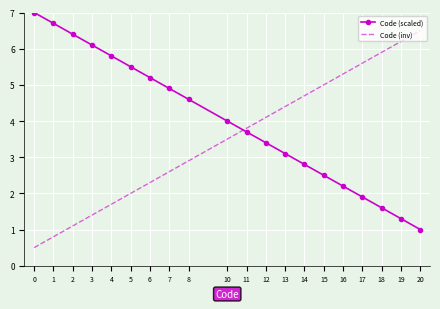

Reading right to left, what are all the values shown in this chart?

Code (scaled): 1.0	1.3	1.6	1.9	2.2	2.5	2.8	3.1	3.4	3.7	4.0	4.6	4.9	5.2	5.5	5.8	6.1	6.4	6.7	7.0
Code (inv): 6.5	6.2	5.9	5.6	5.3	5.0	4.7	4.4	4.1	3.8	3.5	2.9	2.6	2.3	2.0	1.7	1.4	1.1	0.8	0.5